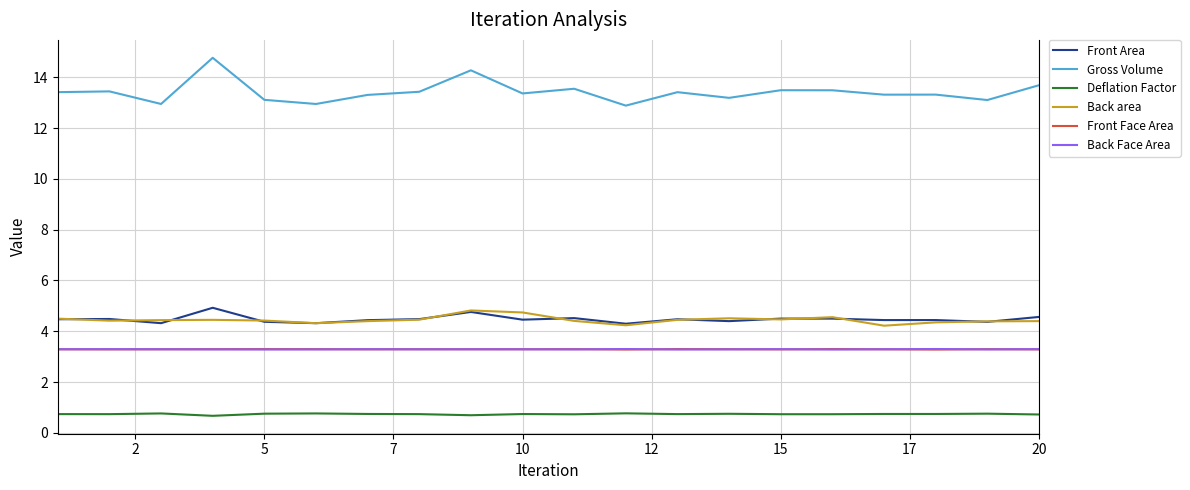

True or false: Deflation Factor and Front Face Area intersect in this chart.

False